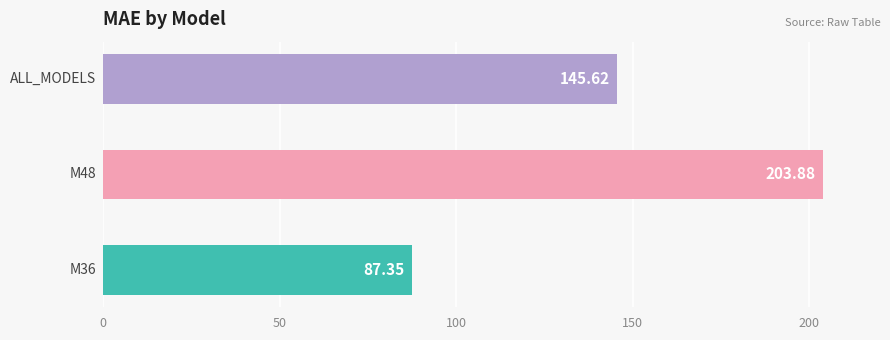

What is the value of the 2nd bar from the left?

203.9